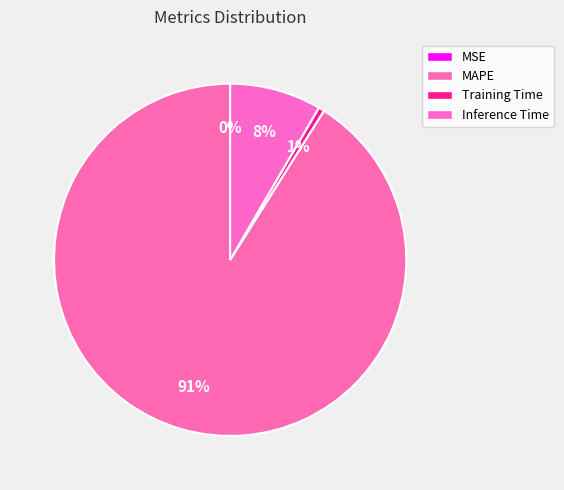

How many segments does this pie chart have?

4